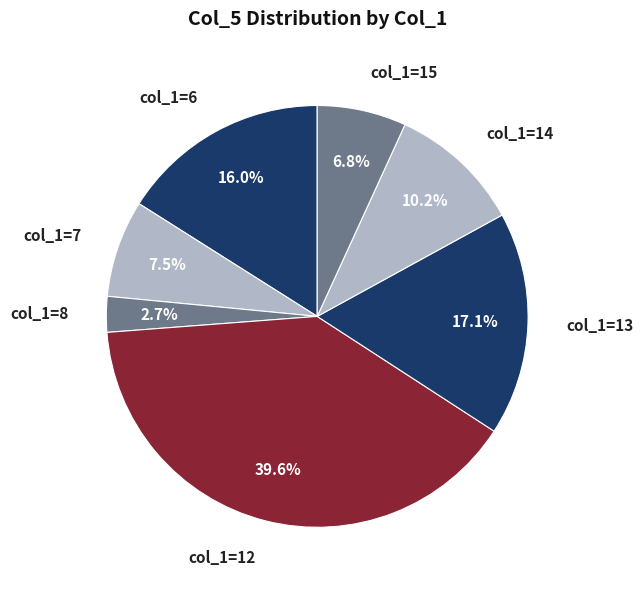

Count the number of slices in the pie.

7